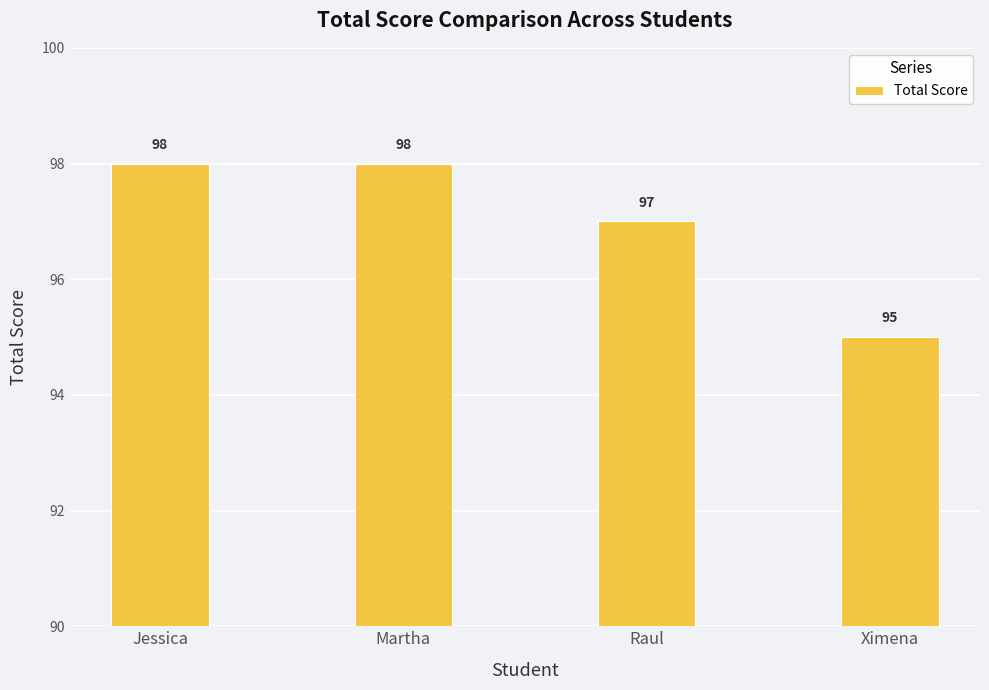

What is the maximum value shown in the chart?

98